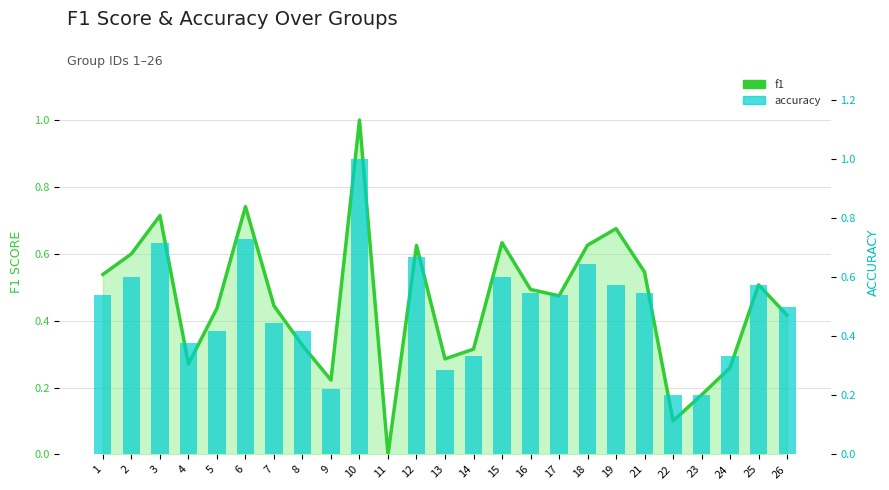

Reading left to right, transcribe all the data shown in this chart.

f1: 1=0.5	2=0.6	3=0.7	4=0.3	5=0.4	6=0.7	7=0.4	8=0.3	9=0.2	10=1.0	11=0.0	12=0.6	13=0.3	14=0.3	15=0.6	16=0.5	17=0.5	18=0.6	19=0.7	21=0.5	22=0.1	23=0.2	24=0.3	25=0.5	26=0.4
accuracy: 1=0.5	2=0.6	3=0.7	4=0.4	5=0.4	6=0.7	7=0.4	8=0.4	9=0.2	10=1.0	11=0.0	12=0.7	13=0.3	14=0.3	15=0.6	16=0.5	17=0.5	18=0.6	19=0.6	21=0.5	22=0.2	23=0.2	24=0.3	25=0.6	26=0.5